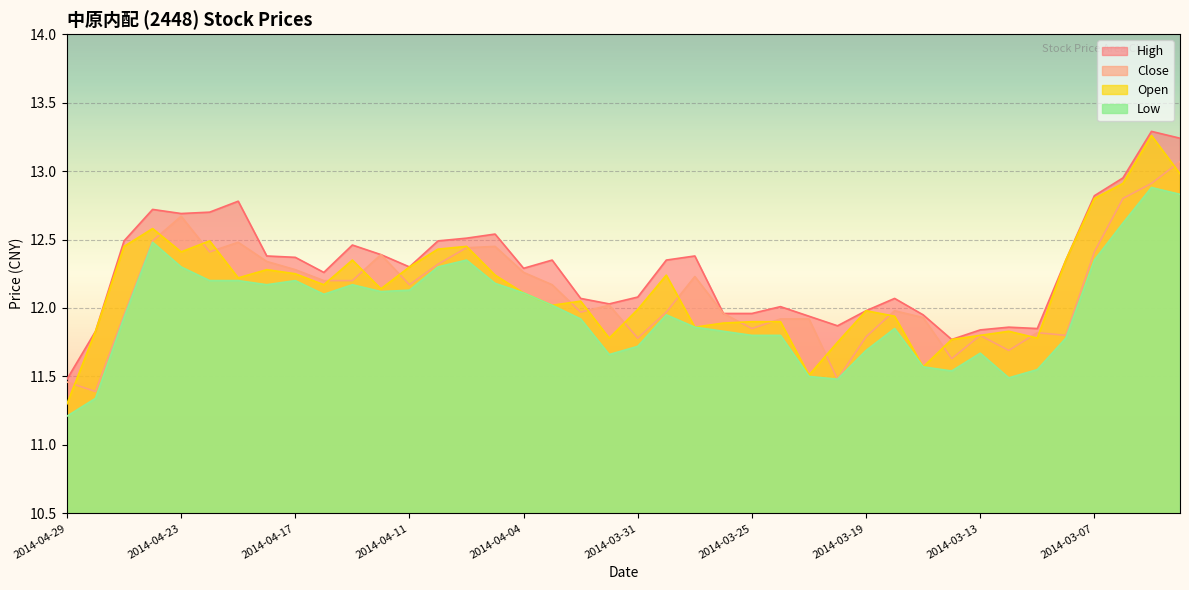

What is the greatest value displayed?

13.3